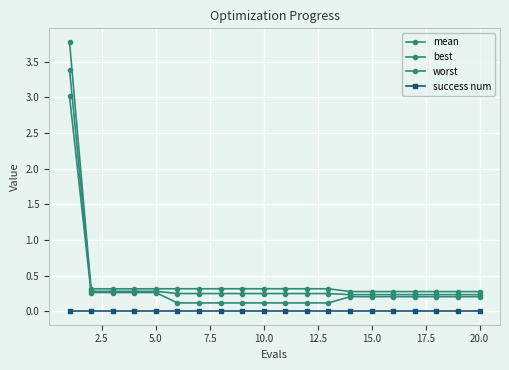

True or false: success num and mean cross at least once.

False